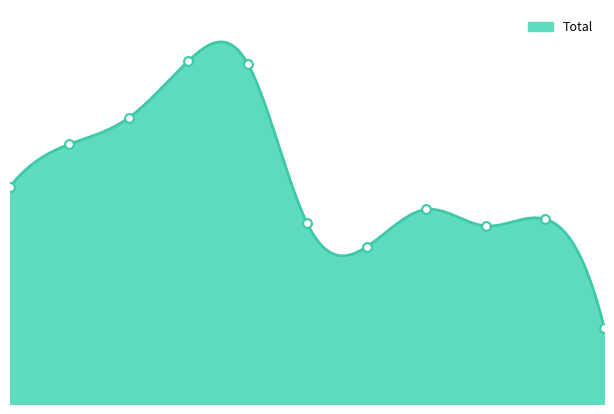

Between 2017 and 2024, which is larger?

2017